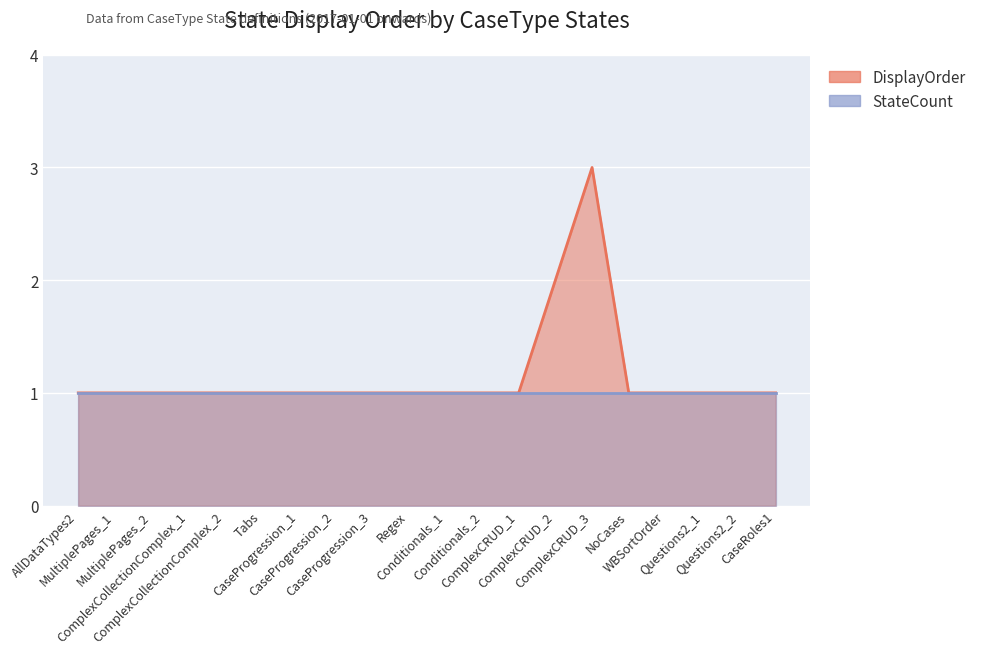

True or false: there are more than 0 points higher than both neighbors.

True